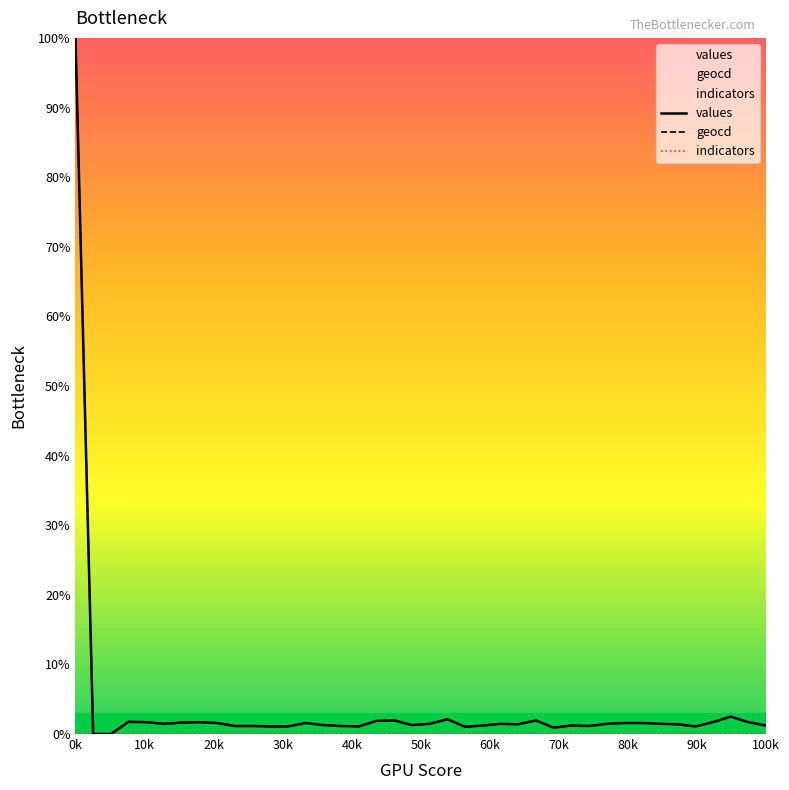

How many series are shown in this chart?

3